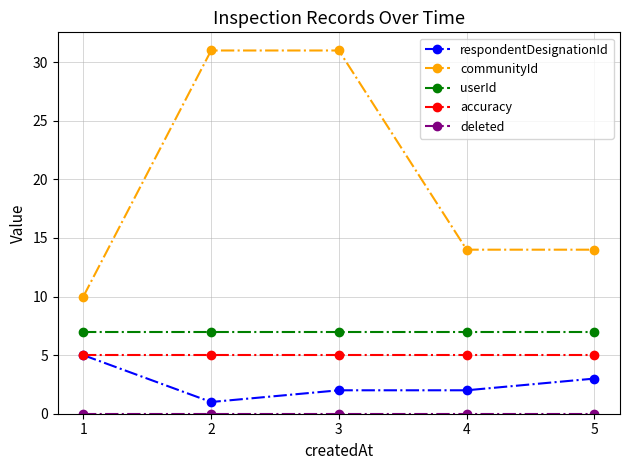

How many lines are shown in the chart?

5